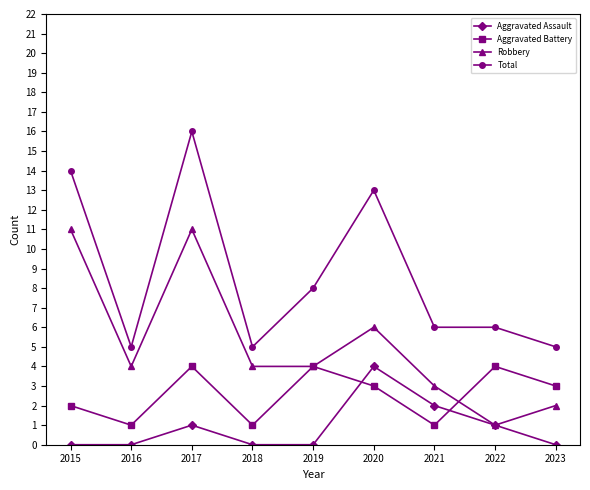

Is this an area chart (filled region under the line)?

No